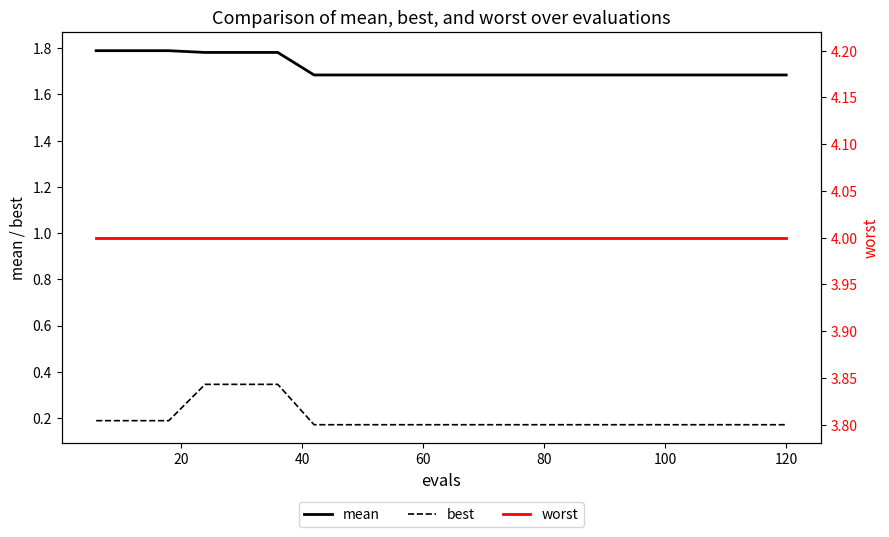

True or false: mean has a value of 1.7 at 120.

True